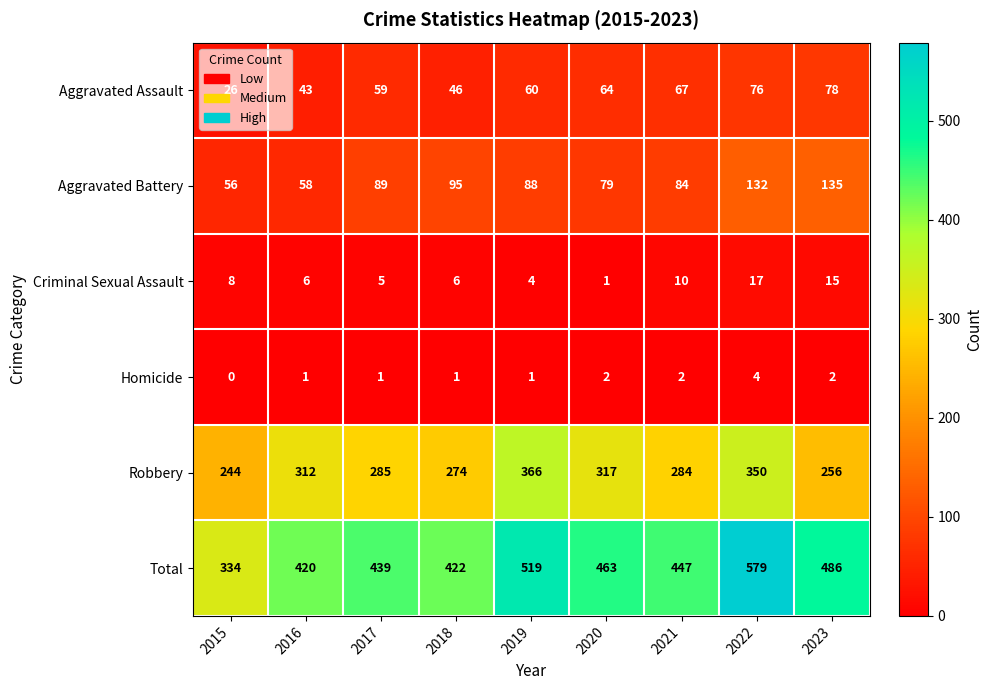

Is it true that Robbery equals 274 at 2018?

True